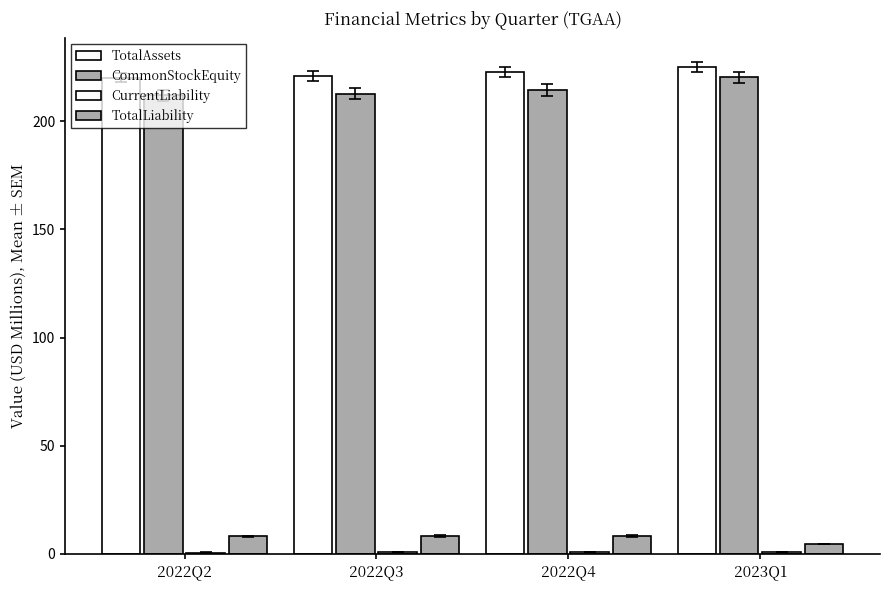

What is the highest value of the TotalAssets series?

224.9